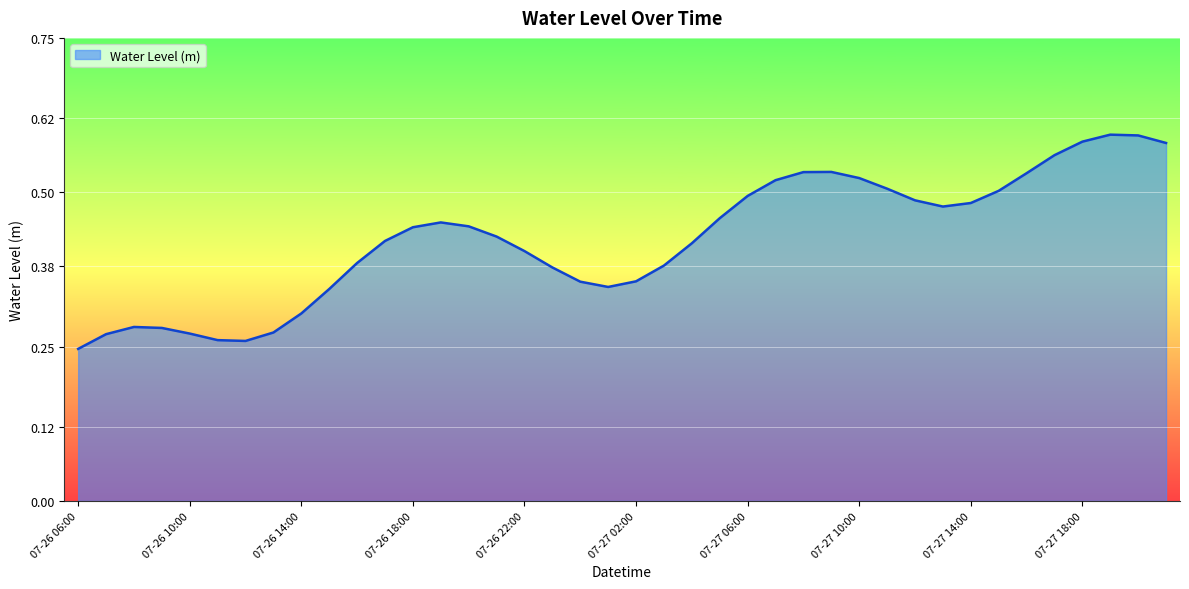

How many lines are shown in the chart?

1